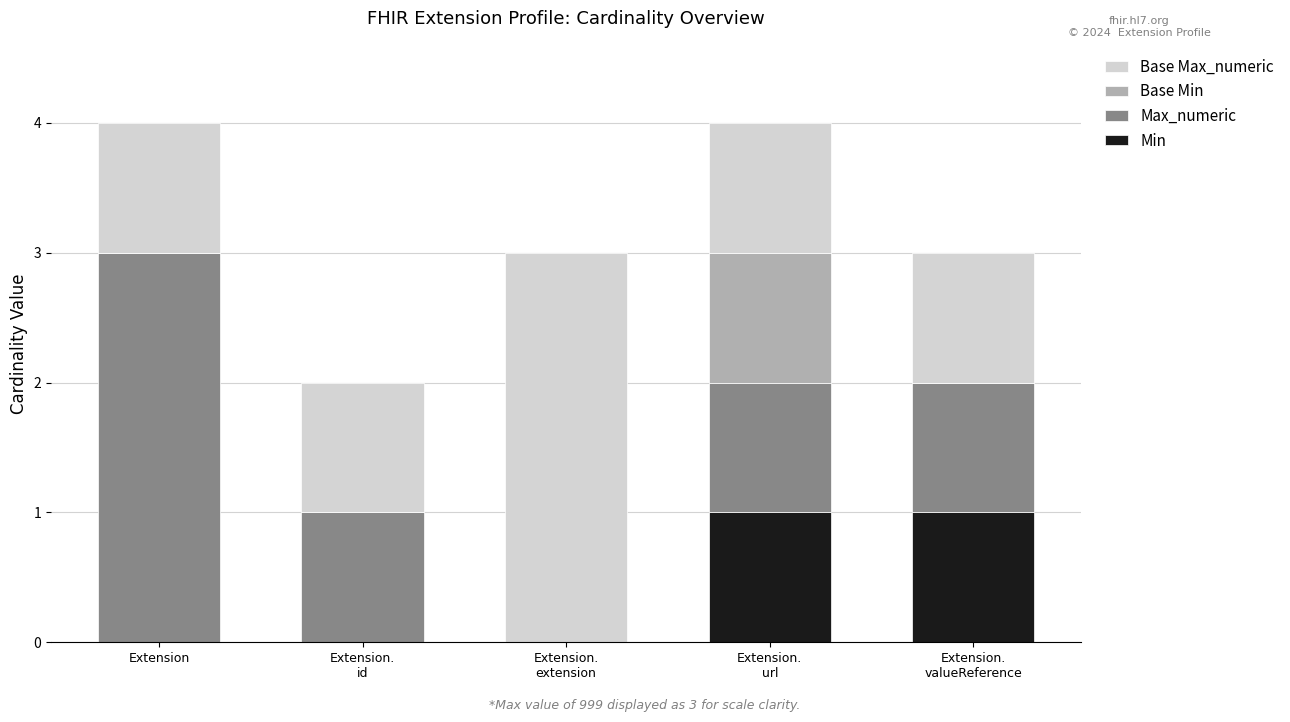

What is the total value across all series at Extension?

4